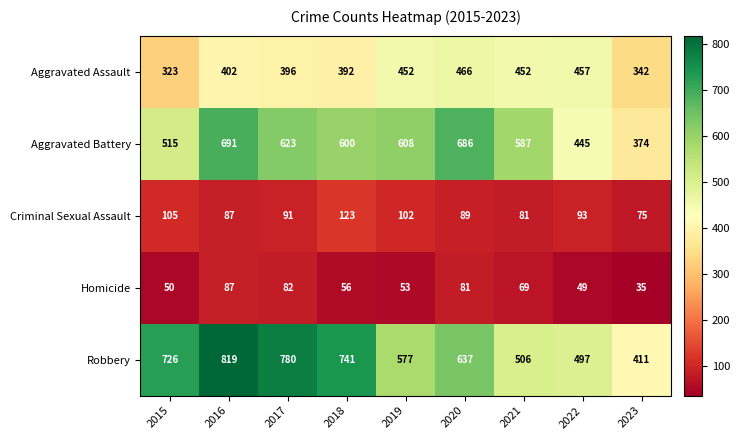

How many distinct data groups are displayed?

5